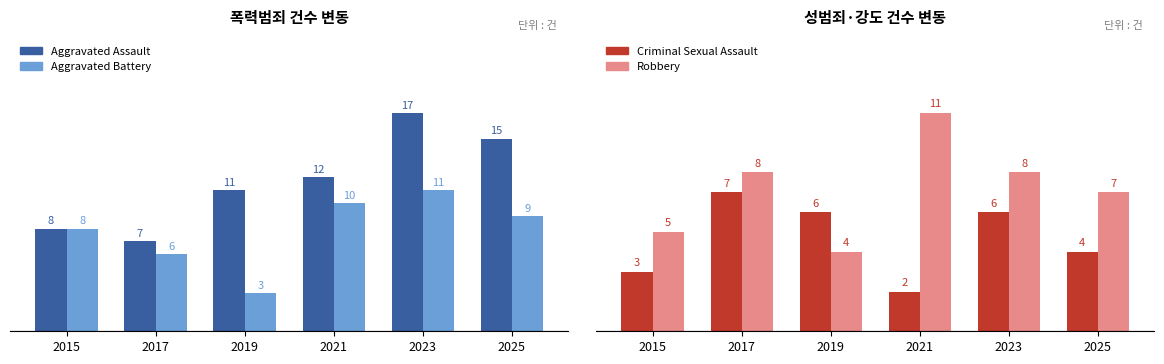

Is the value of Robbery at 2025 greater than the value of Criminal Sexual Assault at 2023?

Yes